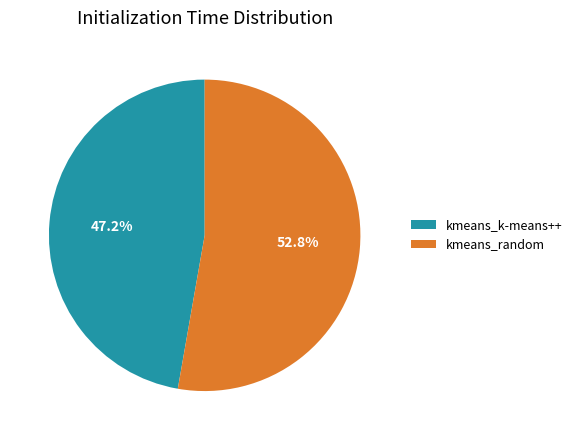

To the nearest percent, what is the combined percentage of kmeans_random and kmeans_k-means++?

100%